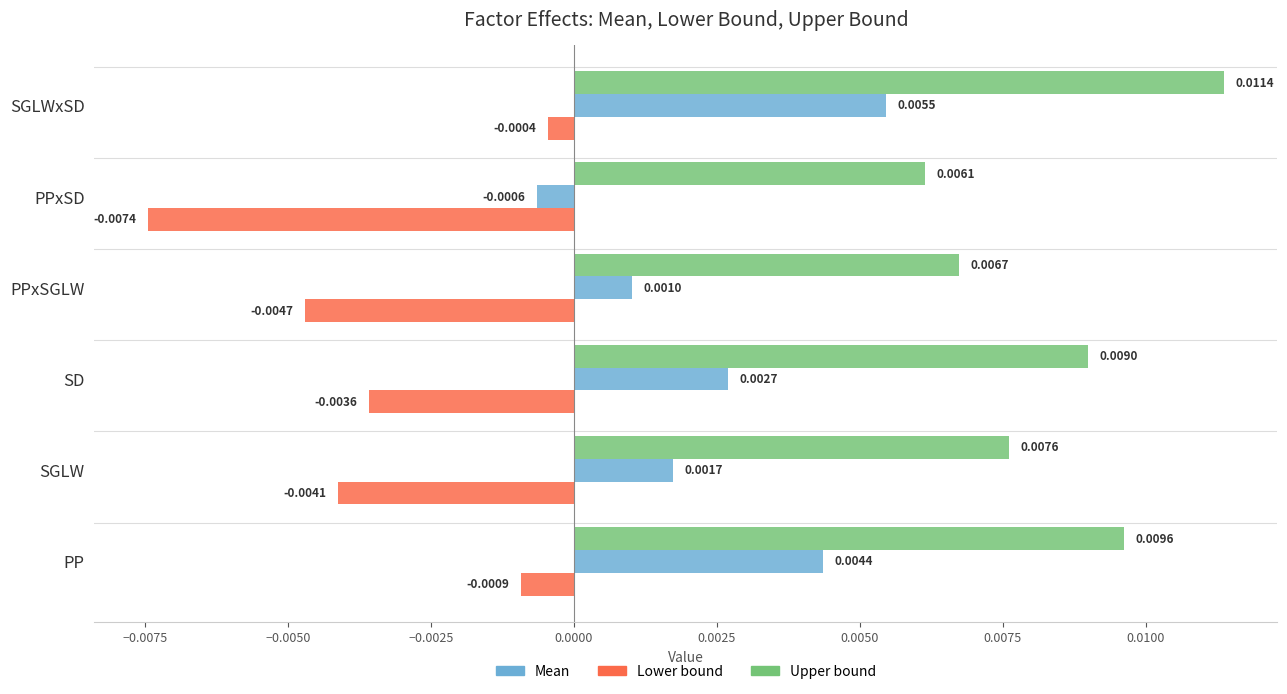

Count the number of data series in this chart.

3